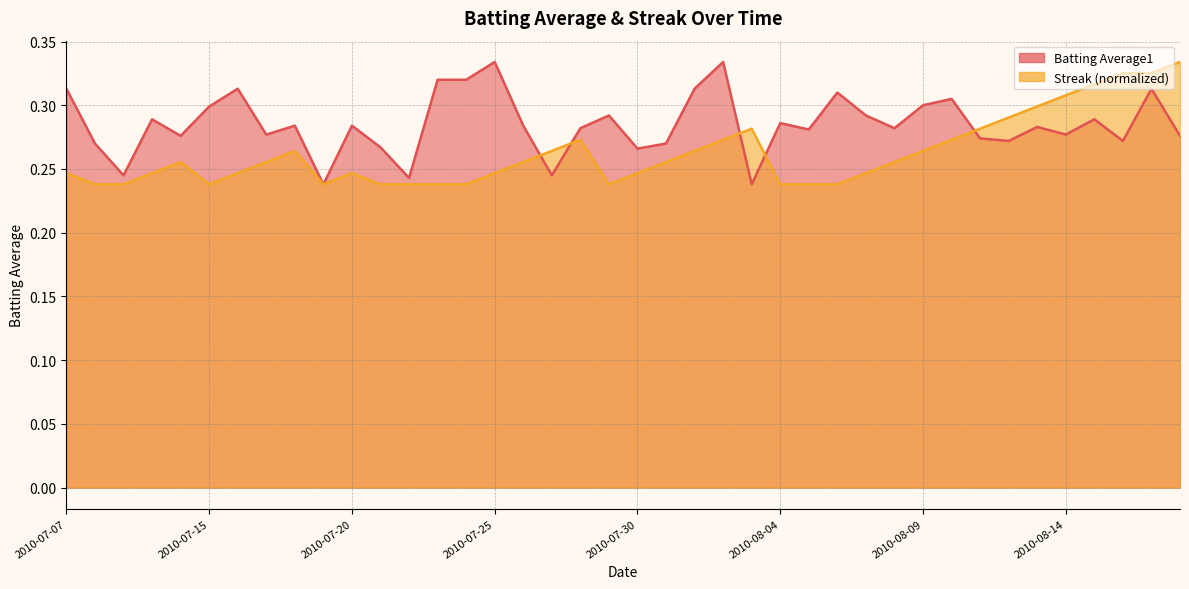

What are all the series names shown in the legend?

Batting Average1, Streak